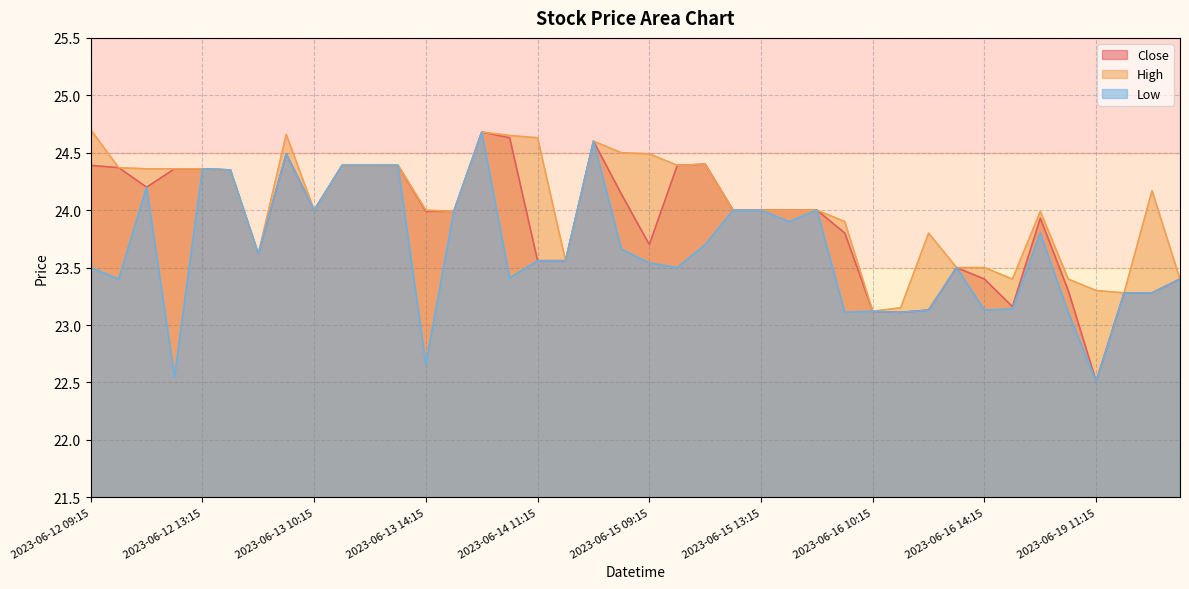

What is the average value of the Low series?

23.7